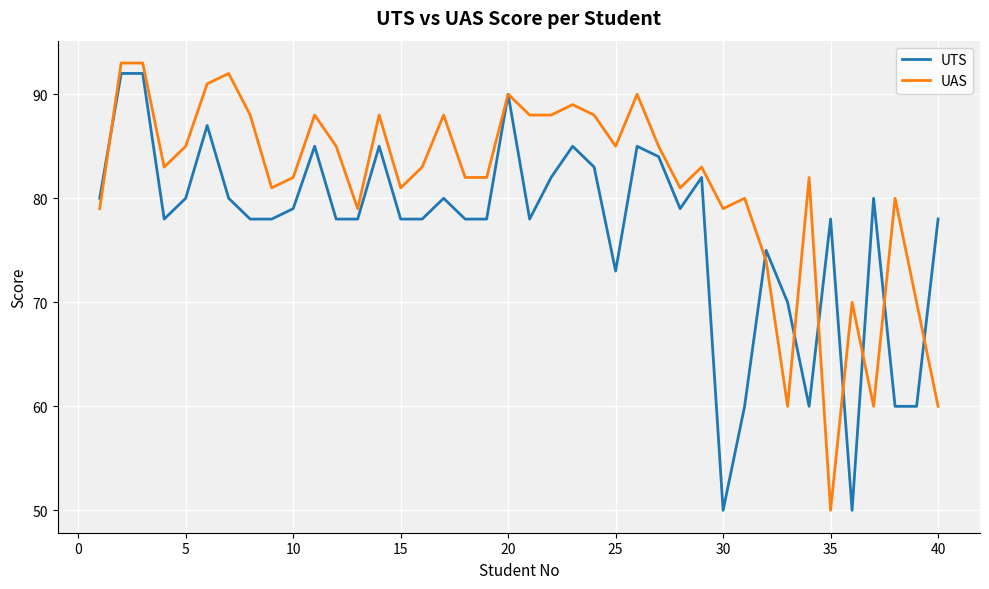

Reading left to right, list all the values displayed in this chart.

UTS: 80	92	92	78	80	87	80	78	78	79	85	78	78	85	78	78	80	78	78	90	78	82	85	83	73	85	84	79	82	50	60	75	70	60	78	50	80	60	60	78
UAS: 79	93	93	83	85	91	92	88	81	82	88	85	79	88	81	83	88	82	82	90	88	88	89	88	85	90	85	81	83	79	80	74	60	82	50	70	60	80	70	60